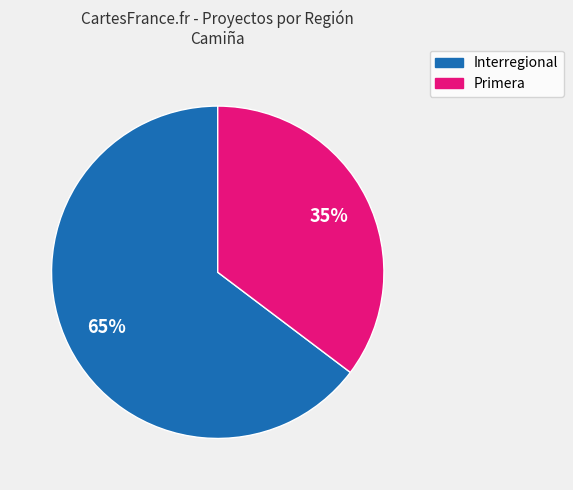

Does any single category account for the majority?

Yes